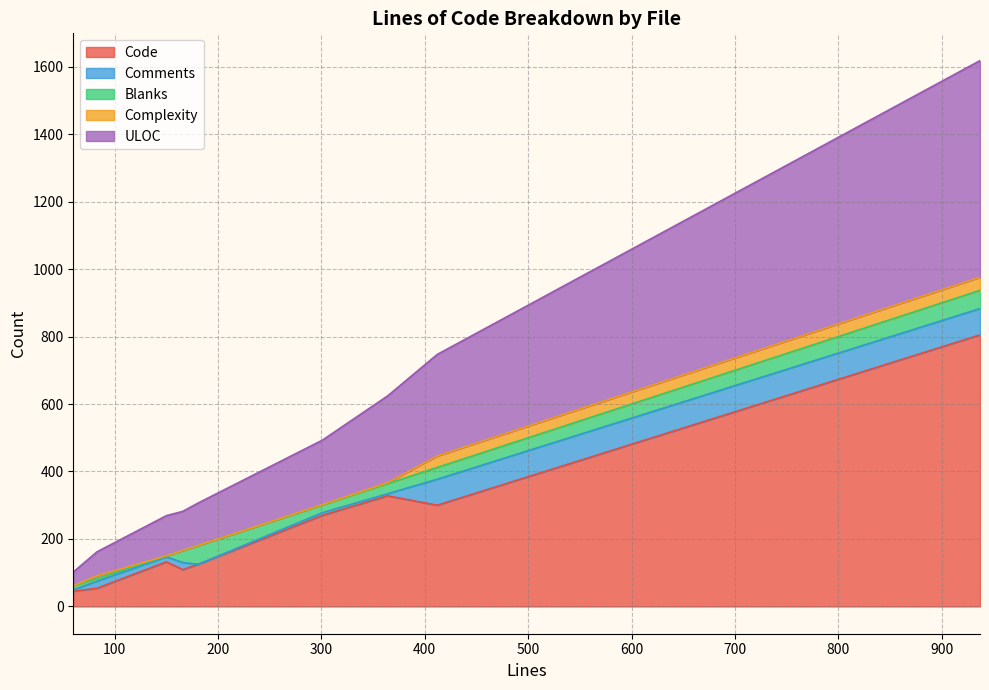

What is the difference between the Blanks values at 60 and 937?

43